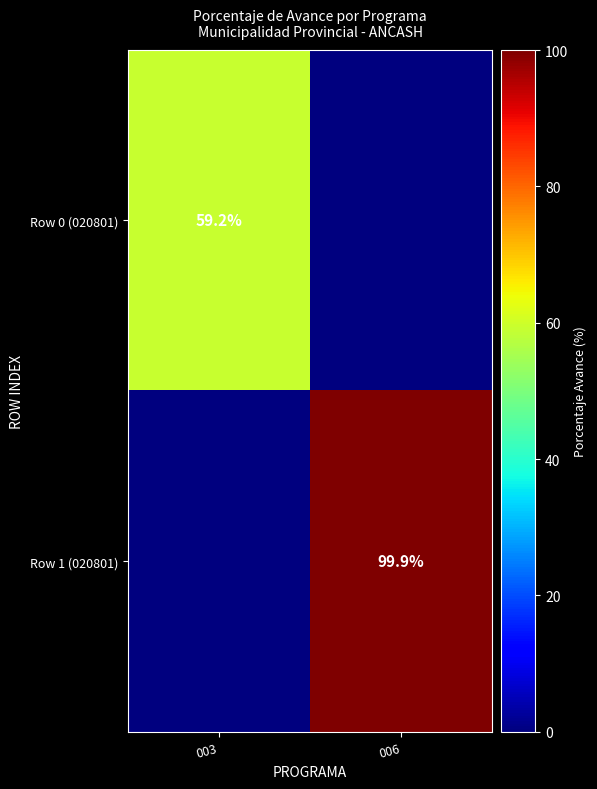

The value of Row 1 (020801) at 006 is 133.3. True or false?

False